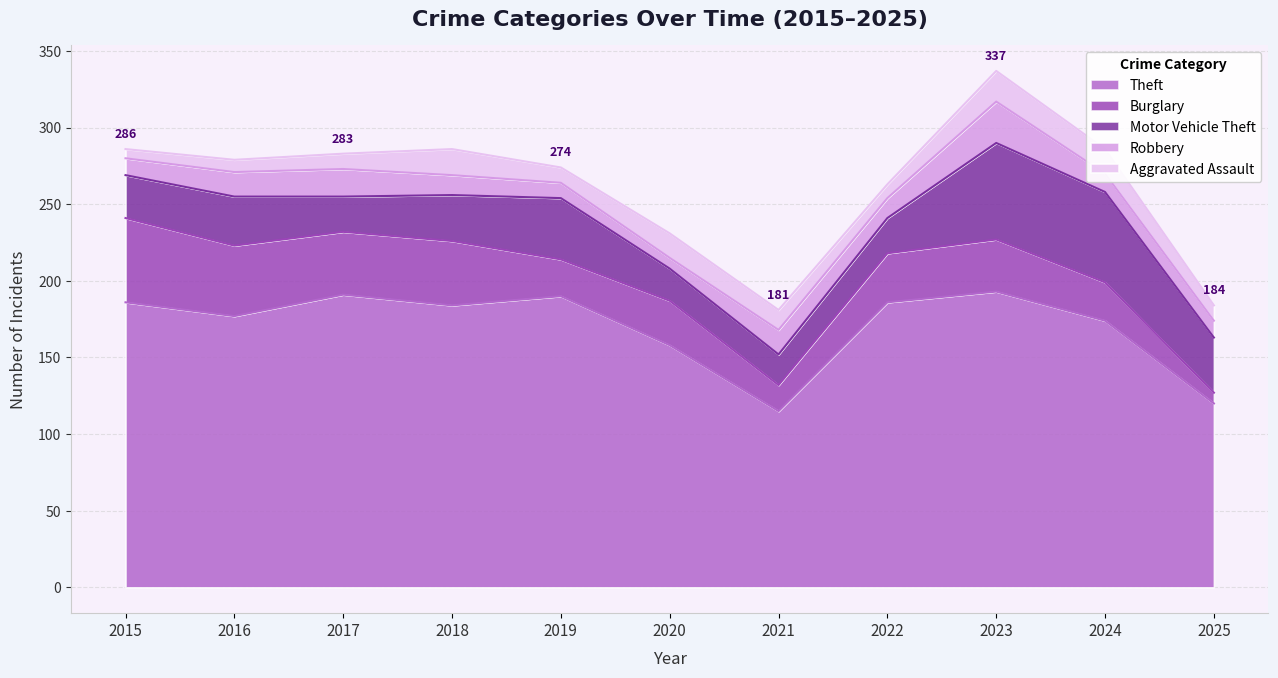

What is the difference between the maximum and second lowest values in the Theft series?

73